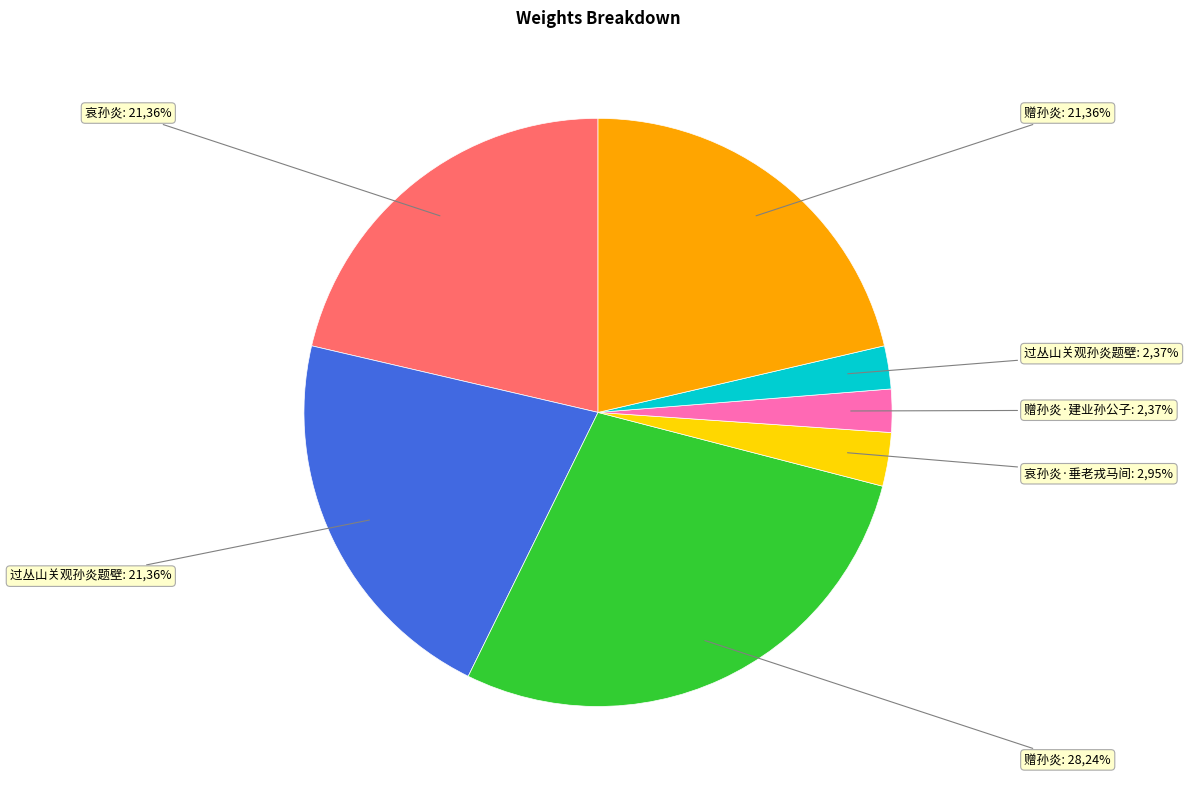

To the nearest percent, what is the combined percentage of 哀孙炎 and 赠孙炎·建业孙公子?

24%